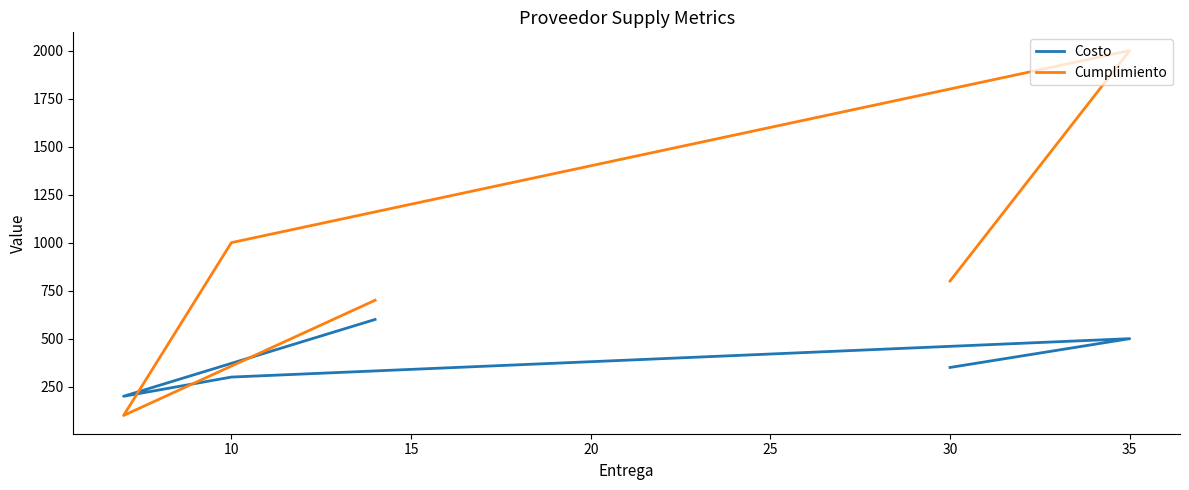

What is the value of the Costo point at the 1st from the left?

600